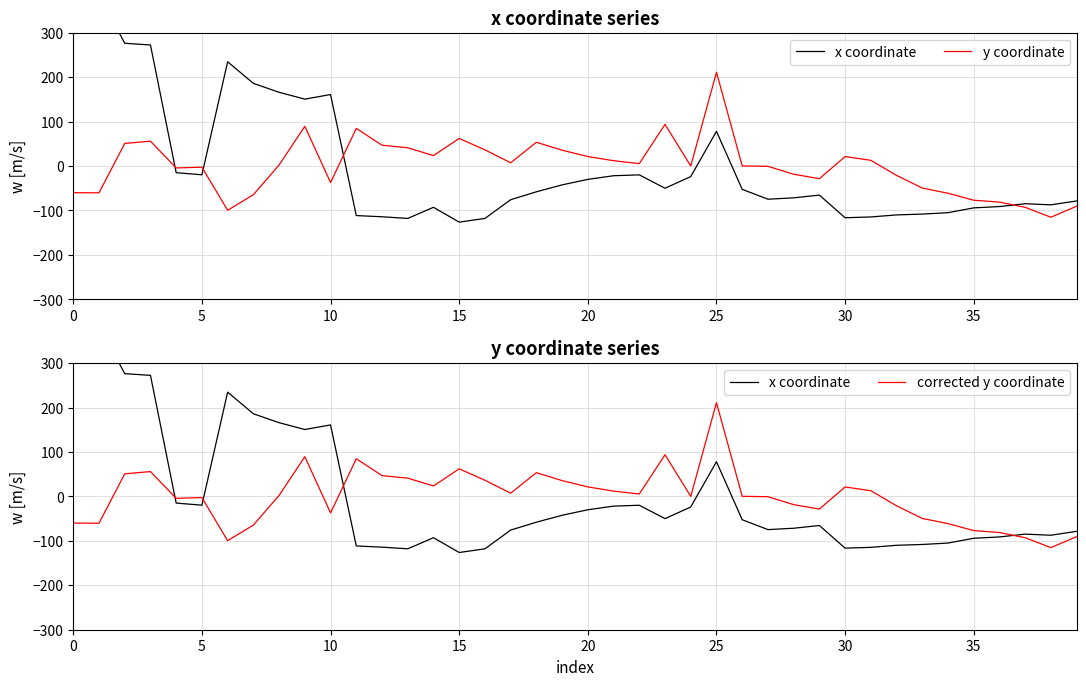

What is the maximum value for corrected y coordinate?

210.9